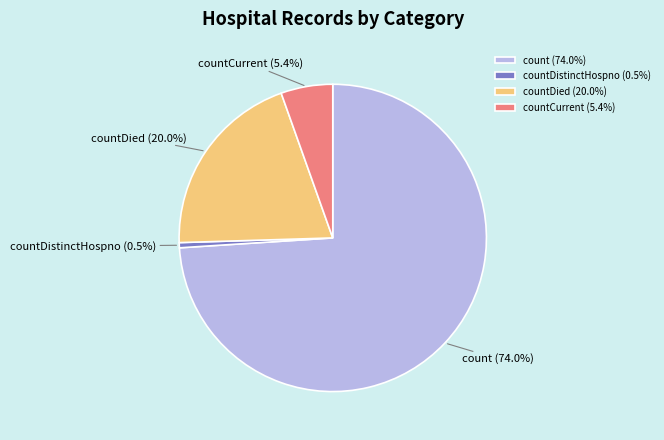

What percentage is NOT represented by countDistinctHospno?

99.5%